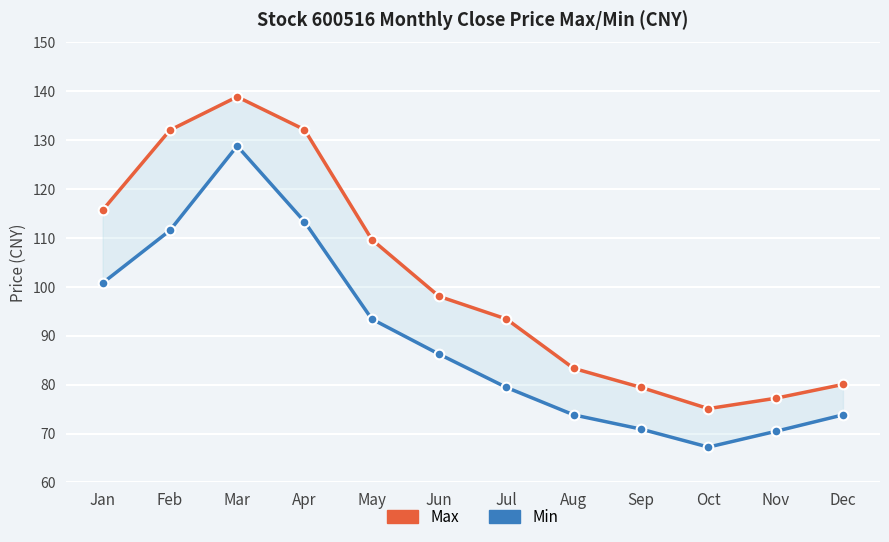

What value does the Min series have at Feb?

111.5